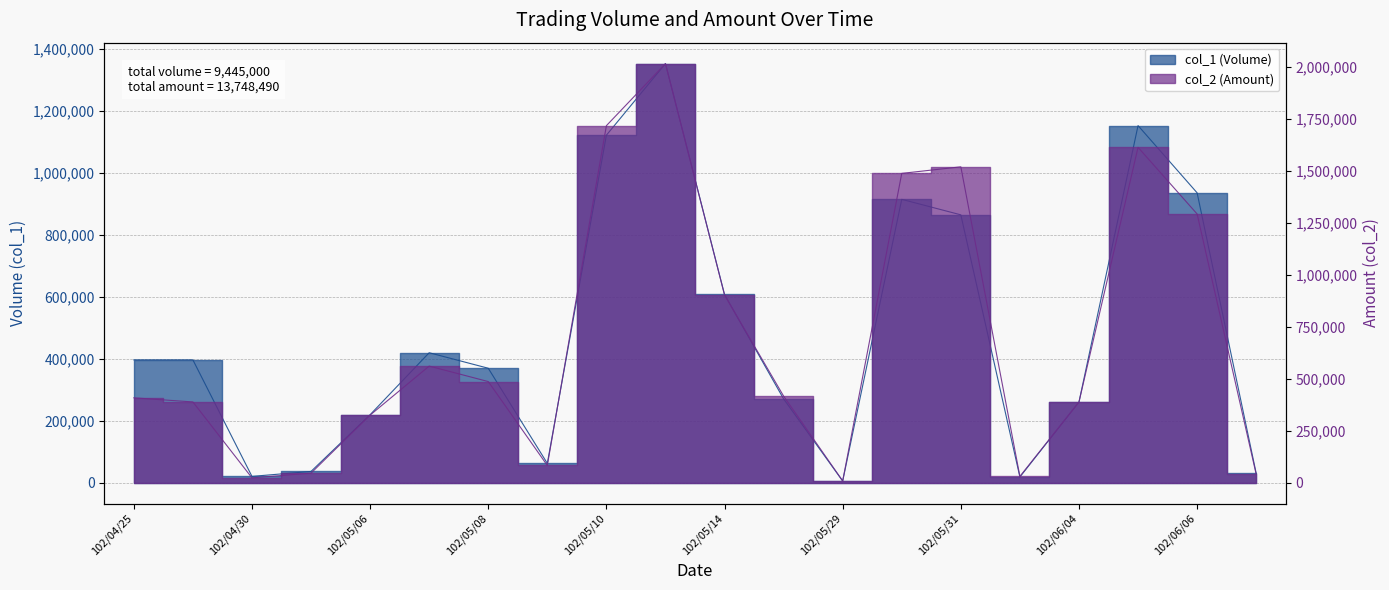

What is the difference between the col_2 (Amount) values at 102/06/06 and 102/06/05?

320640